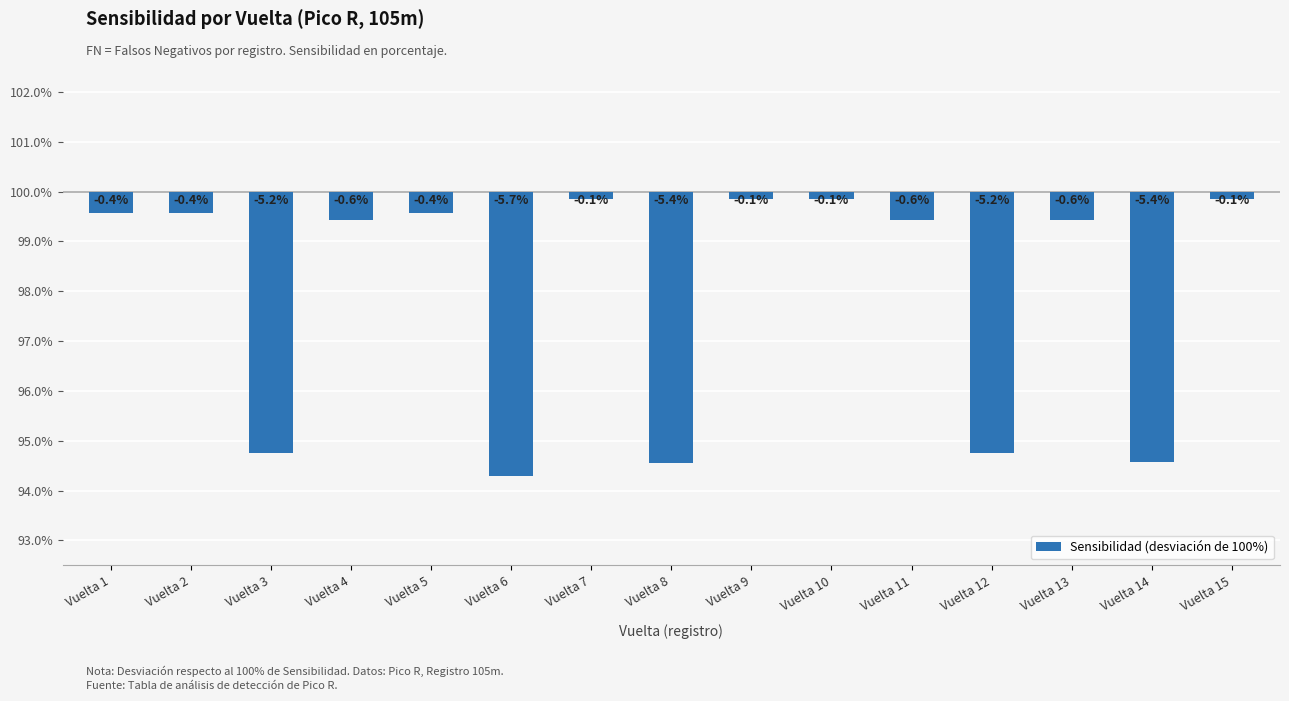

Are the bars horizontal?

No